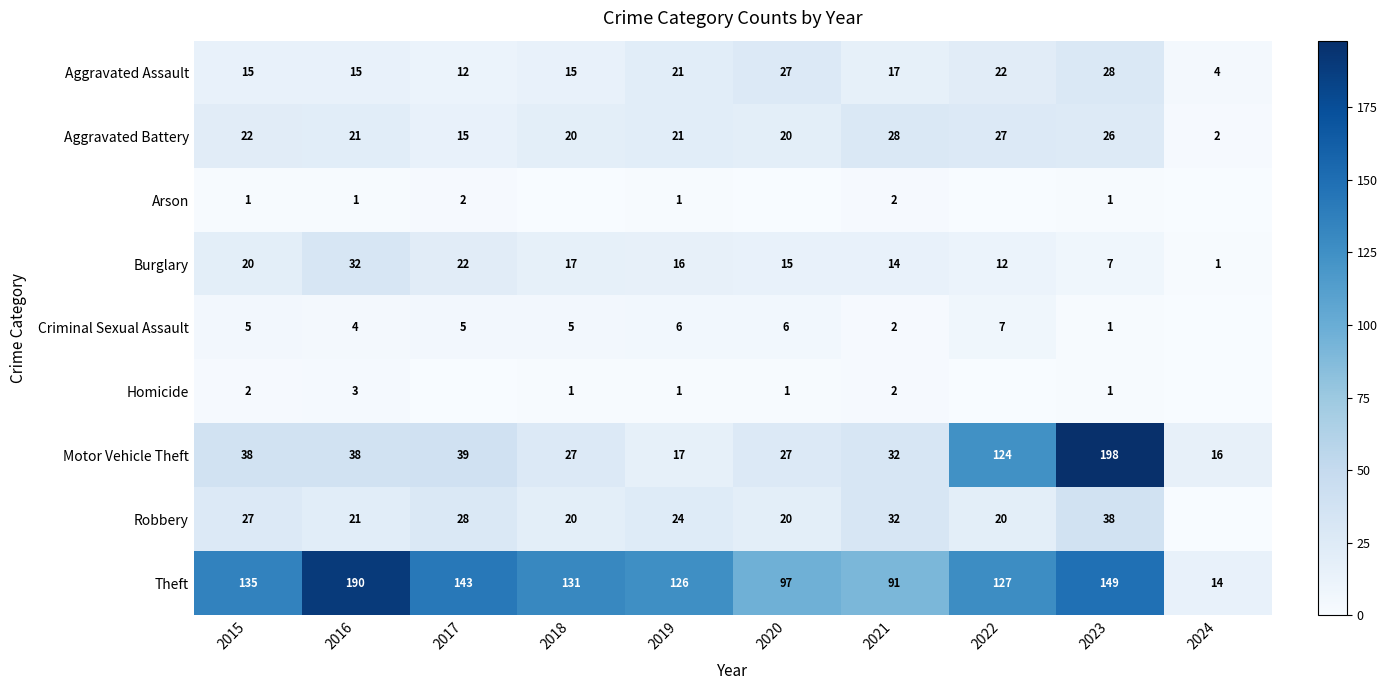

Is it true that Motor Vehicle Theft equals 124 at 2022?

True